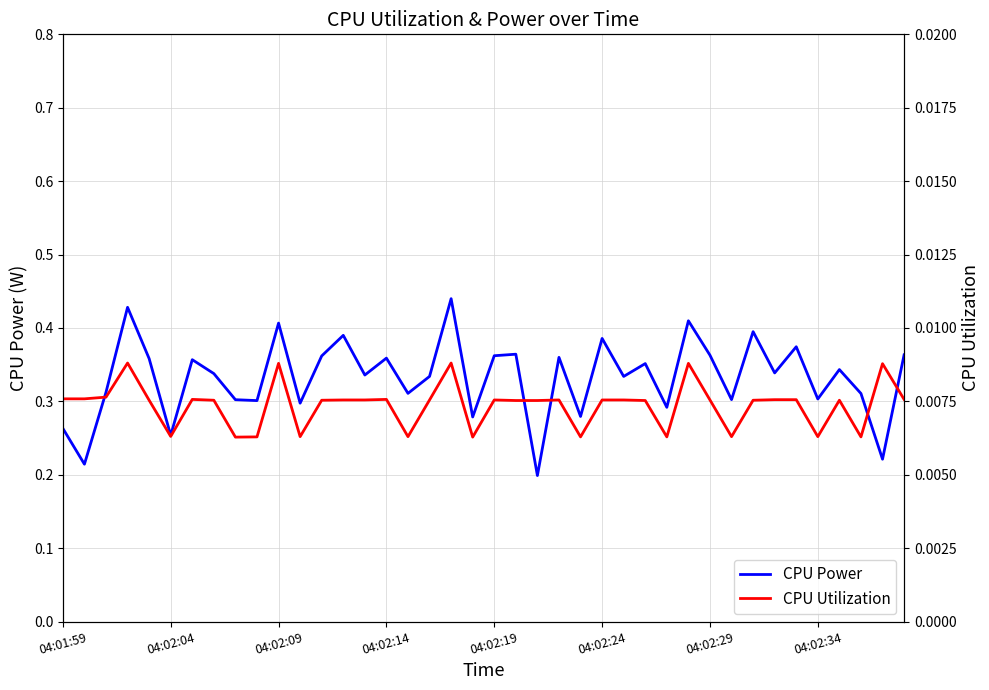

Which series has the widest spread of values?

CPU Power